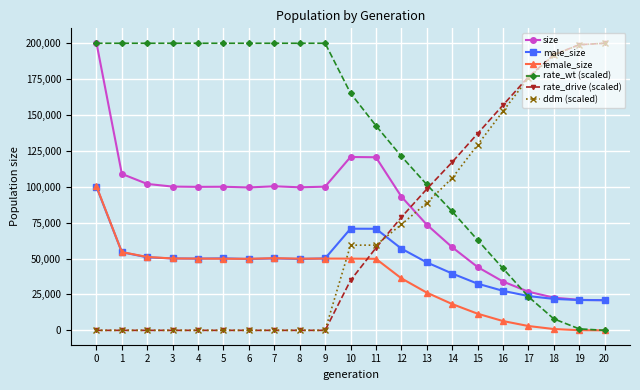

True or false: ddm (scaled) has a value of -122269.4 at 6.

False